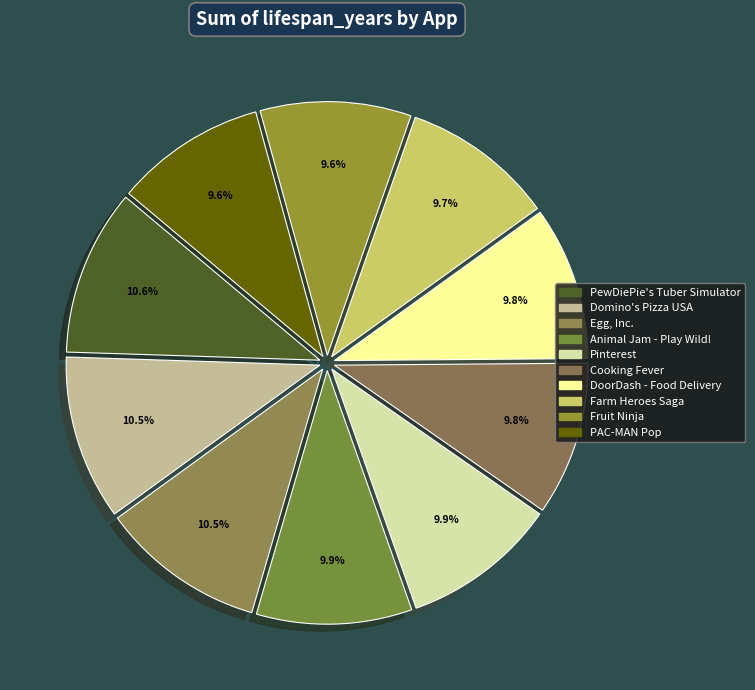

True or false: Farm Heroes Saga accounts for 16% of the total.

False